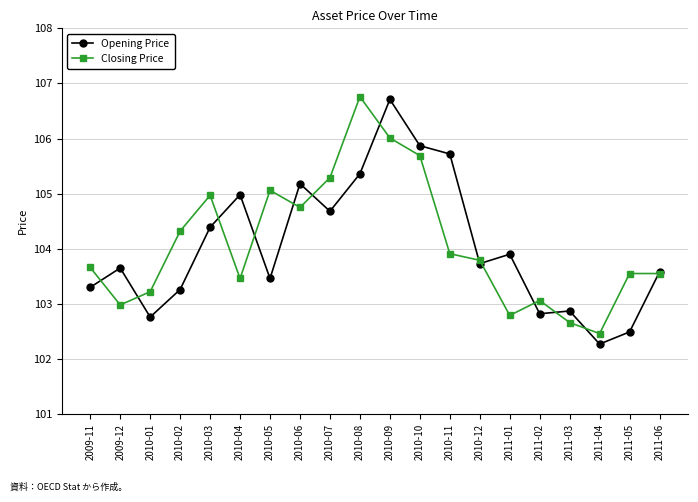

What is the label of the 5th point from the left?

2010-03